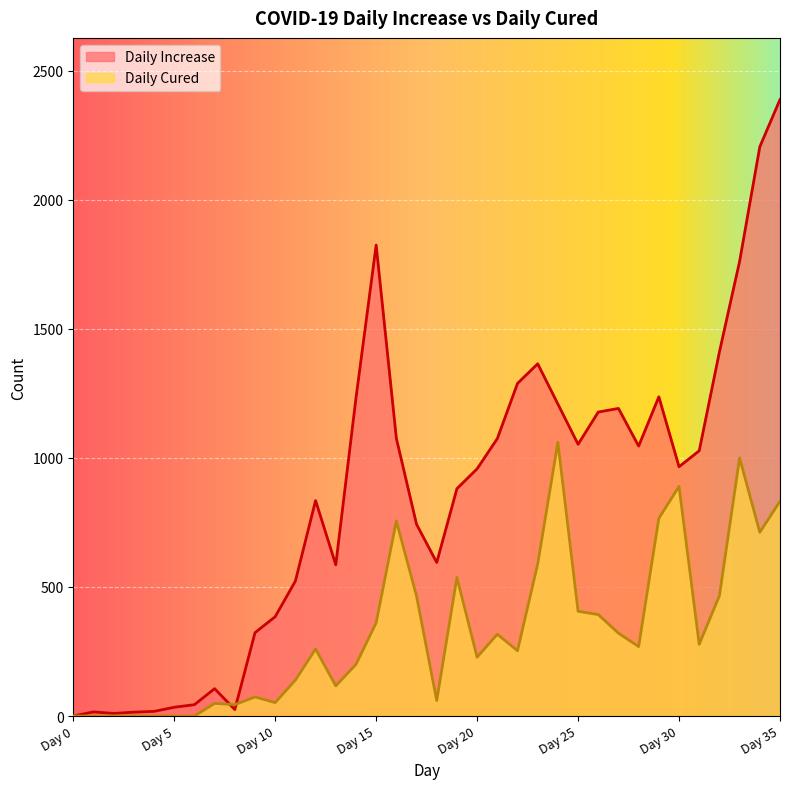

What is the sum of all Daily Cured values?

11895